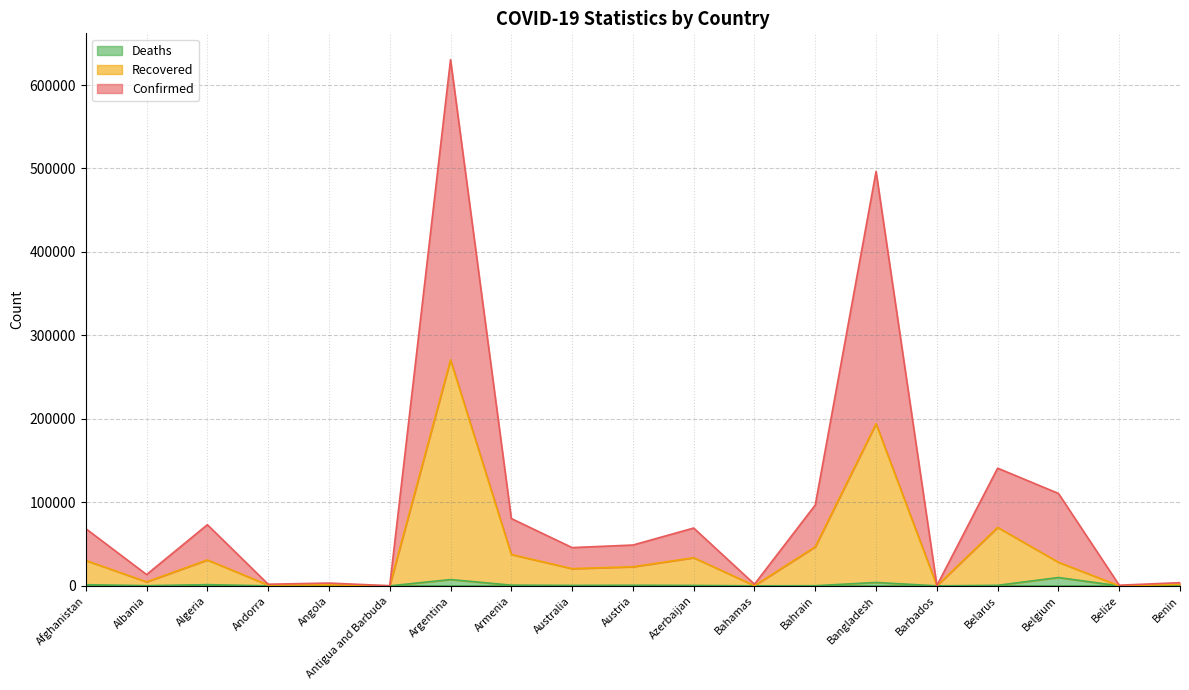

Does the chart have visible grid lines?

Yes